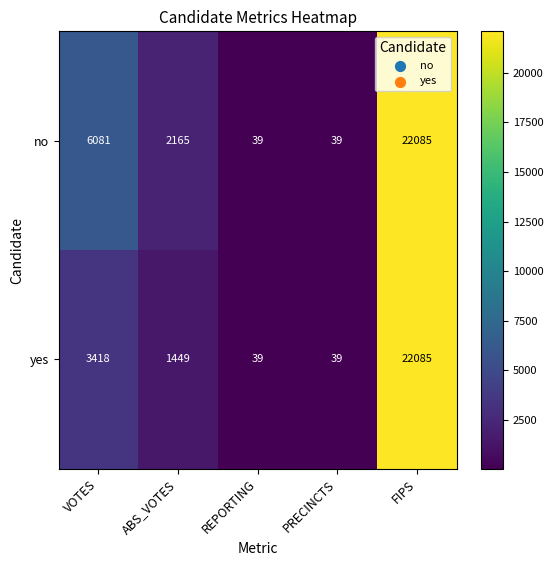

Reading left to right, extract all data points from this chart.

no: VOTES=6081	ABS_VOTES=2165	REPORTING=39	PRECINCTS=39	FIPS=22085
yes: VOTES=3418	ABS_VOTES=1449	REPORTING=39	PRECINCTS=39	FIPS=22085